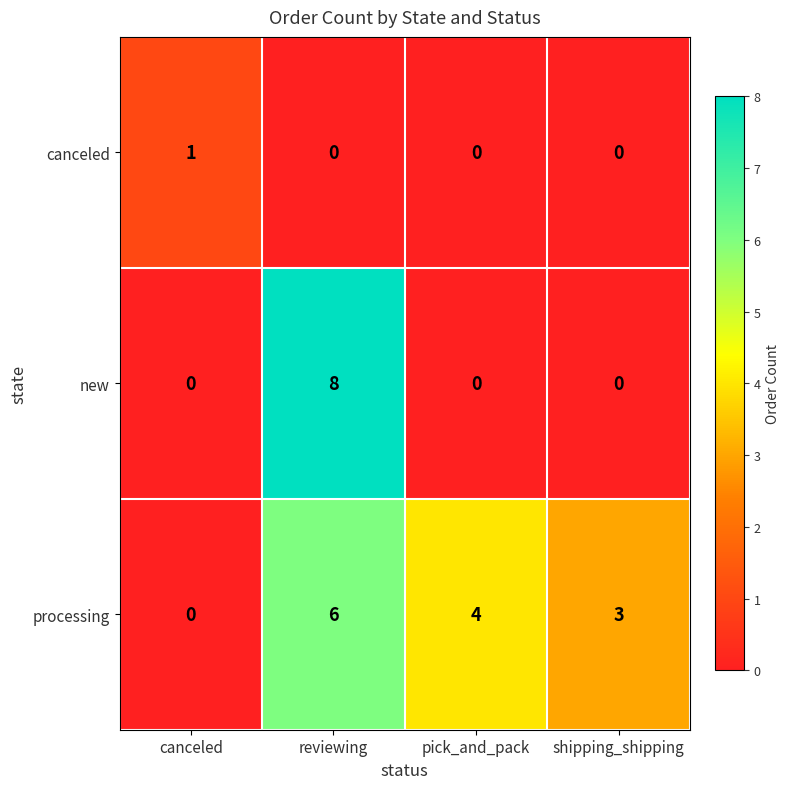

How many values in the processing series are below 4?

2